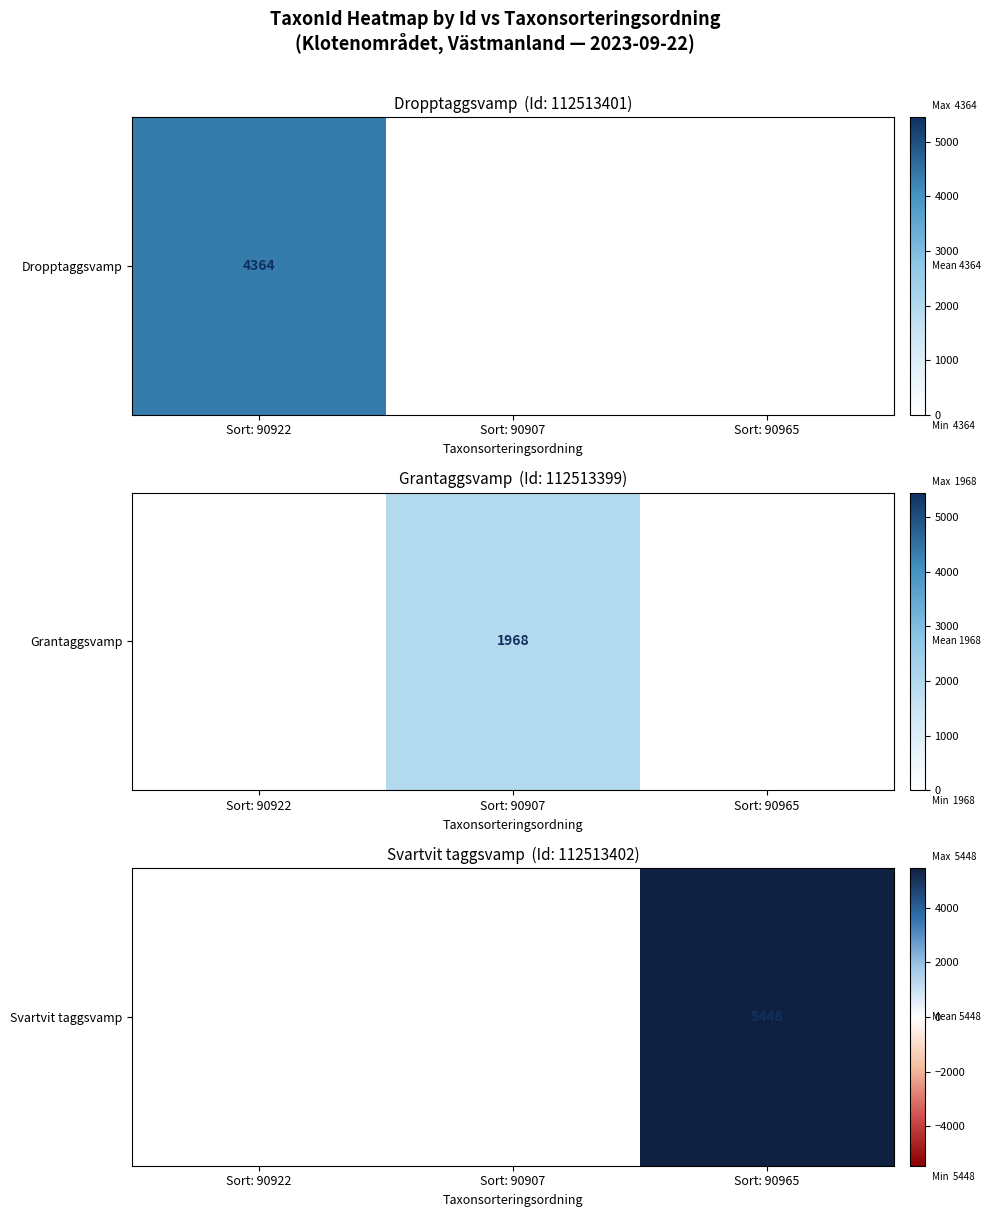

What is the greatest value displayed?

5448.0